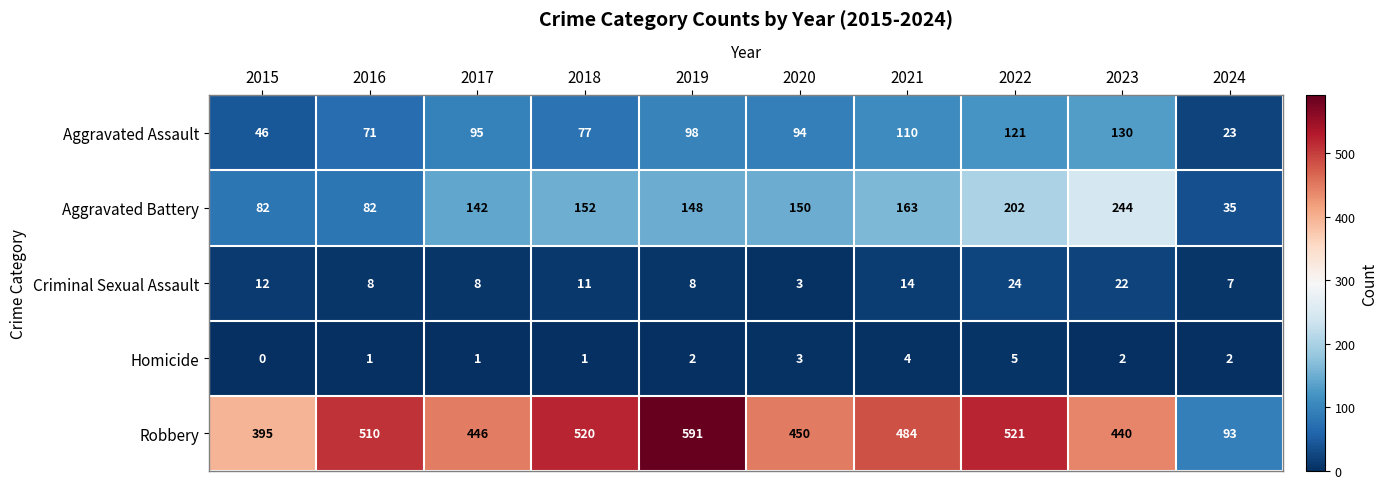

Rank the series by their maximum value, from highest to lowest.

Robbery, Aggravated Battery, Aggravated Assault, Criminal Sexual Assault, Homicide